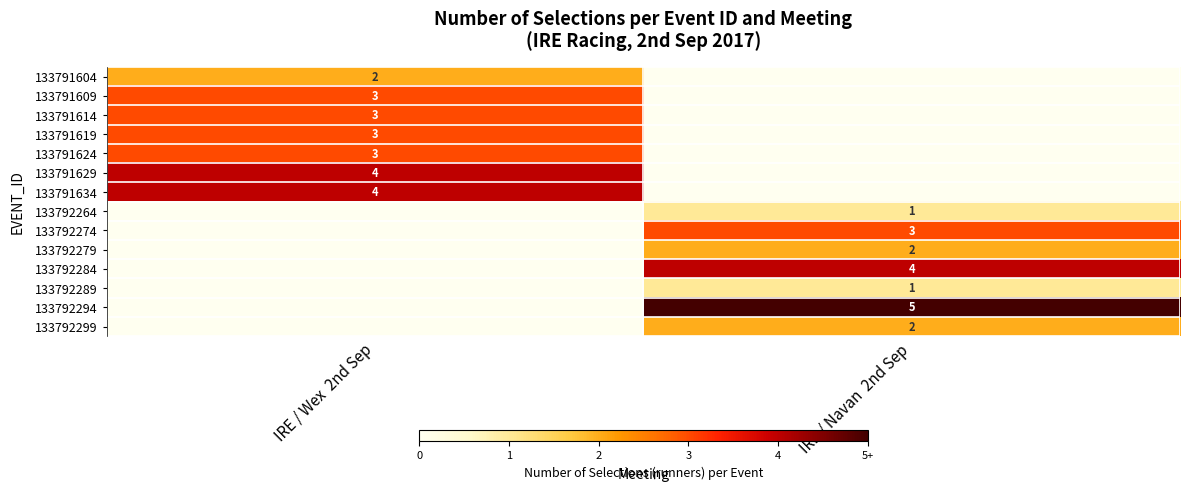

True or false: 133792294 has a value of 5 at IRE / Navan  2nd Sep.

True